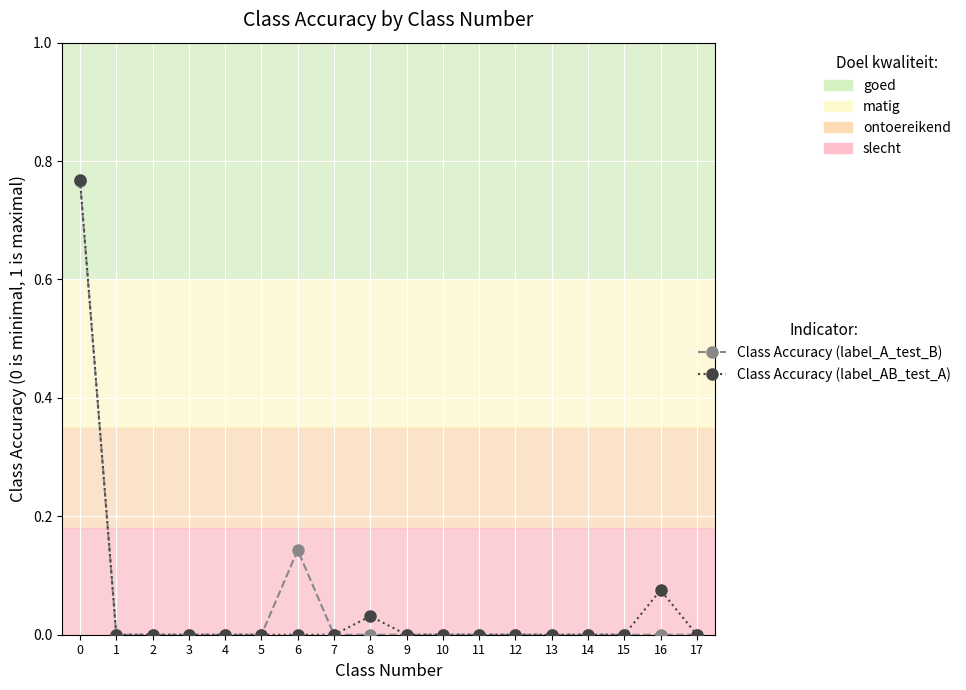

The Class Accuracy (label_A_test_B) series shows 0.0 at 7. True or false?

True